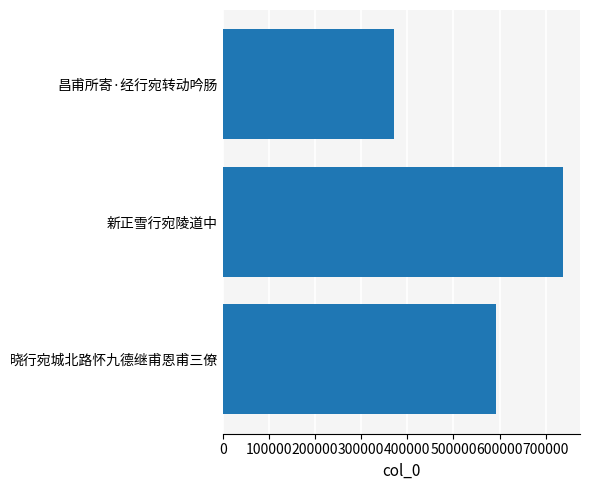

Rank the categories by value from highest to lowest.

新正雪行宛陵道中, 晓行宛城北路怀九德继甫恩甫三僚, 昌甫所寄·经行宛转动吟肠